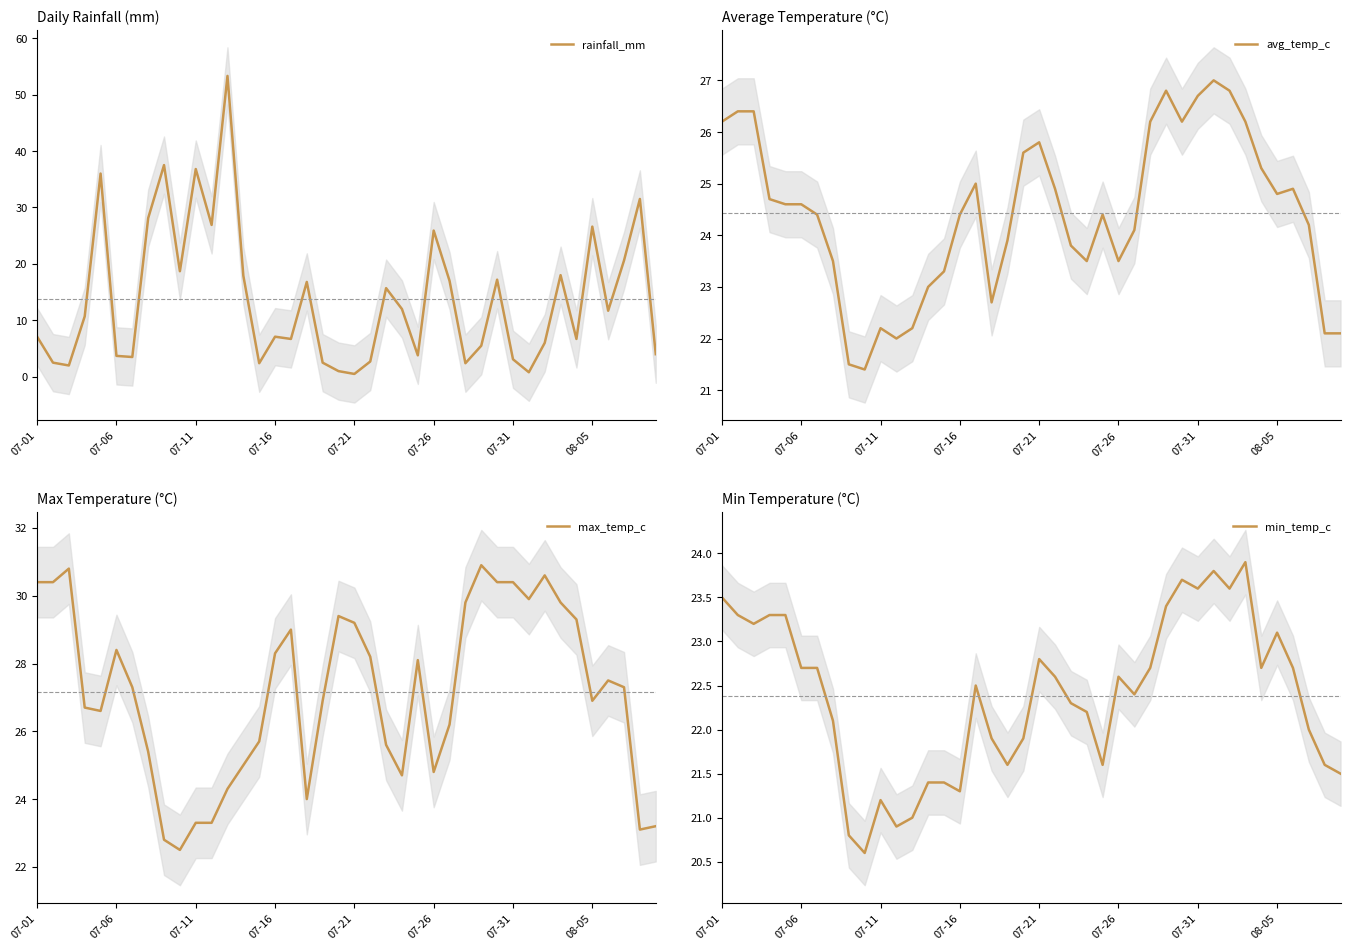

Does the chart have visible grid lines?

No